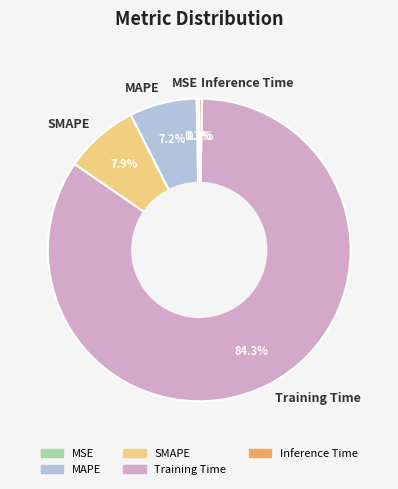

The SMAPE slice represents 2% of the pie. True or false?

False